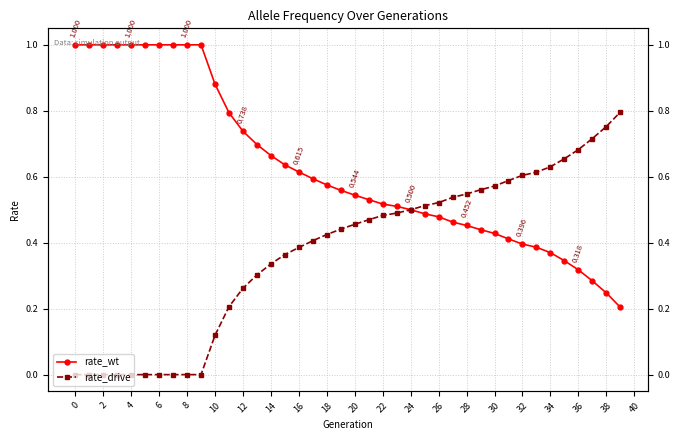

Where do rate_drive and rate_wt first cross each other?

24 and 25